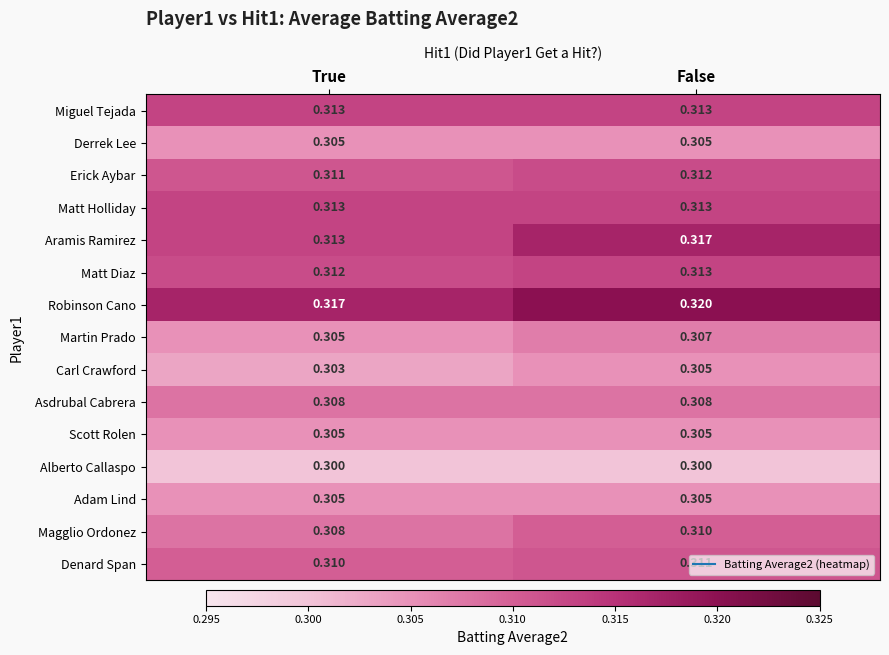

What is the total value across all series at False?

4.6